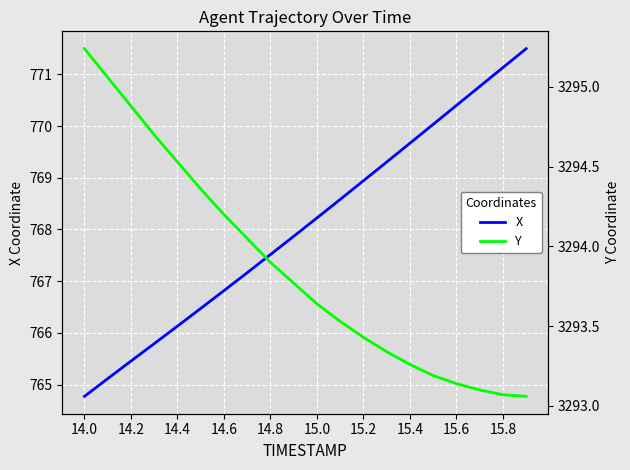

The value of X at 15.0 is 768.2. True or false?

True